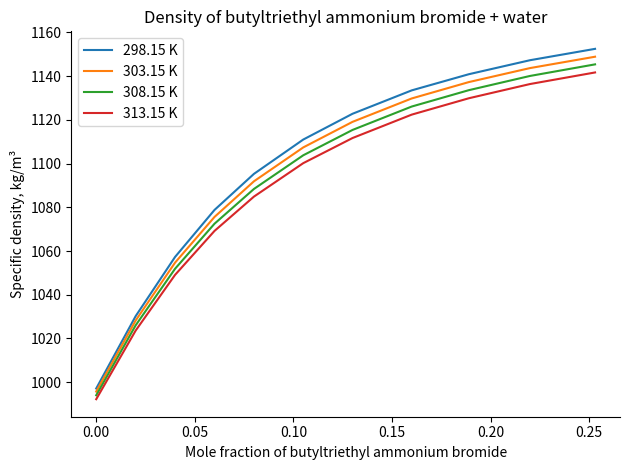

True or false: 303.15 K and 313.15 K cross at least once.

False